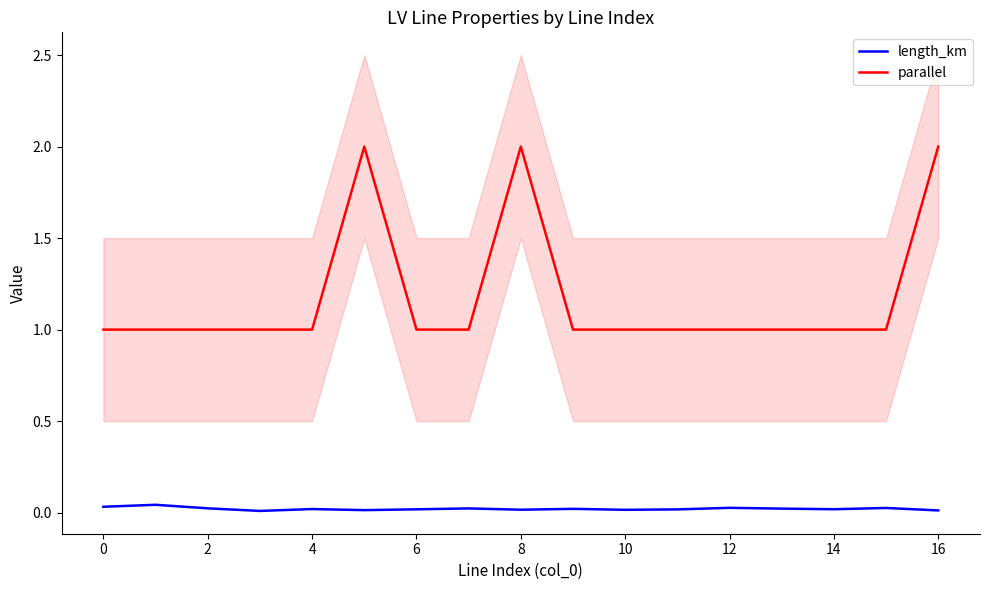

How many parallel values are between 1 and 2?

17